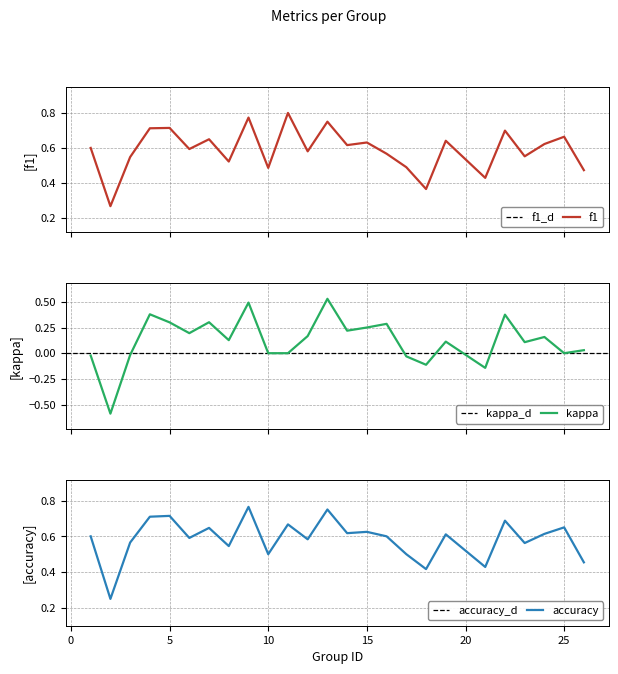

The value of kappa at 4 is 0.1. True or false?

False